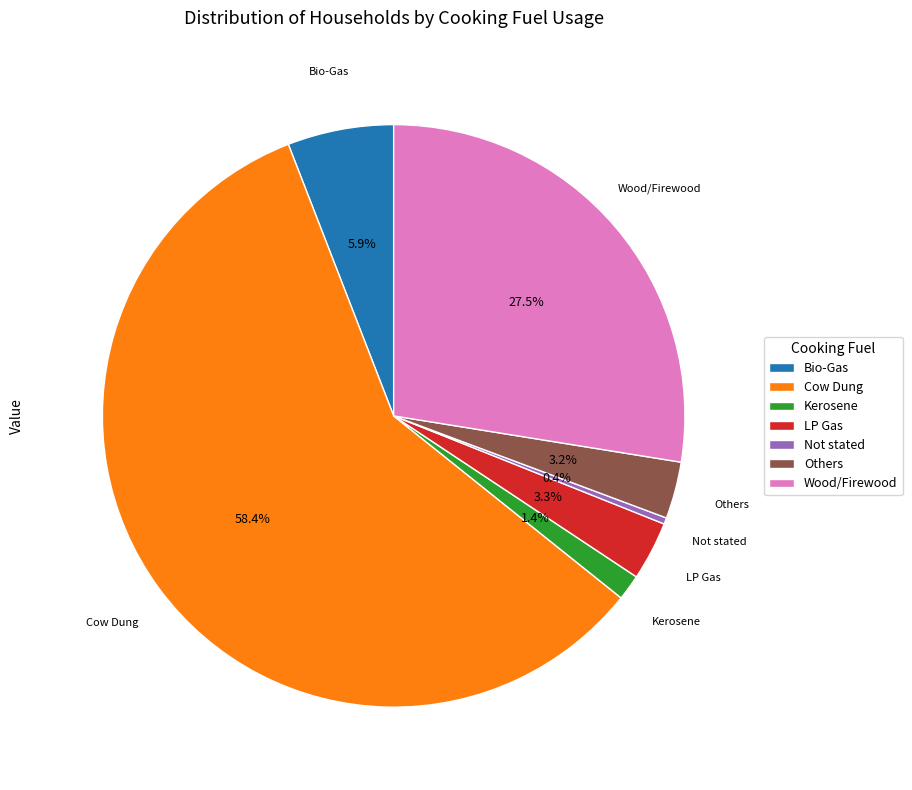

Which slice is the largest?

Cow Dung